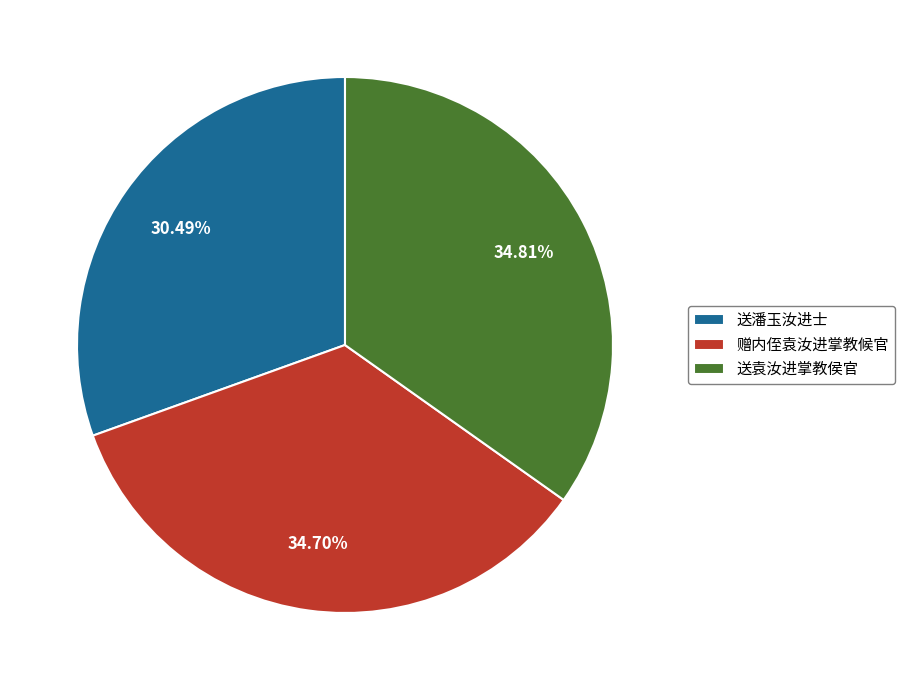

Which slice is the smallest?

送潘玉汝进士